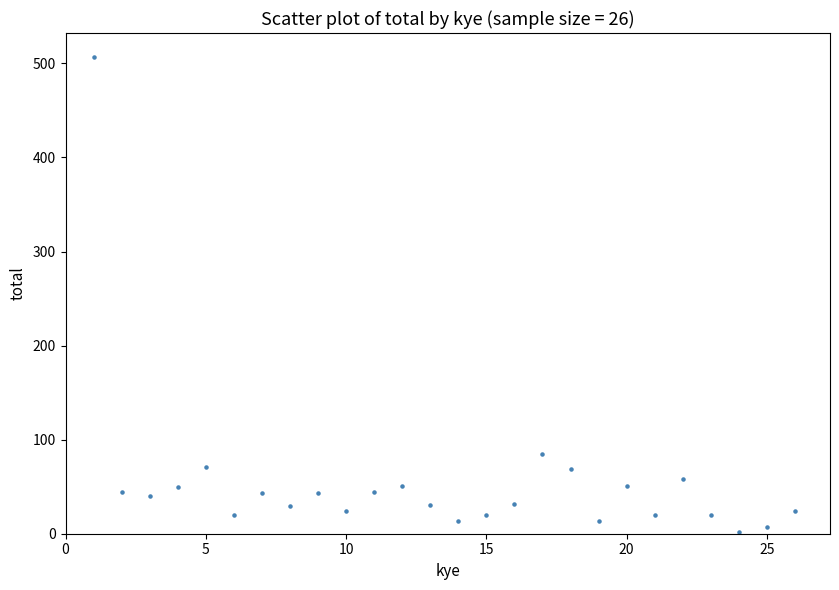

What is the range of X values (max minus min)?

25